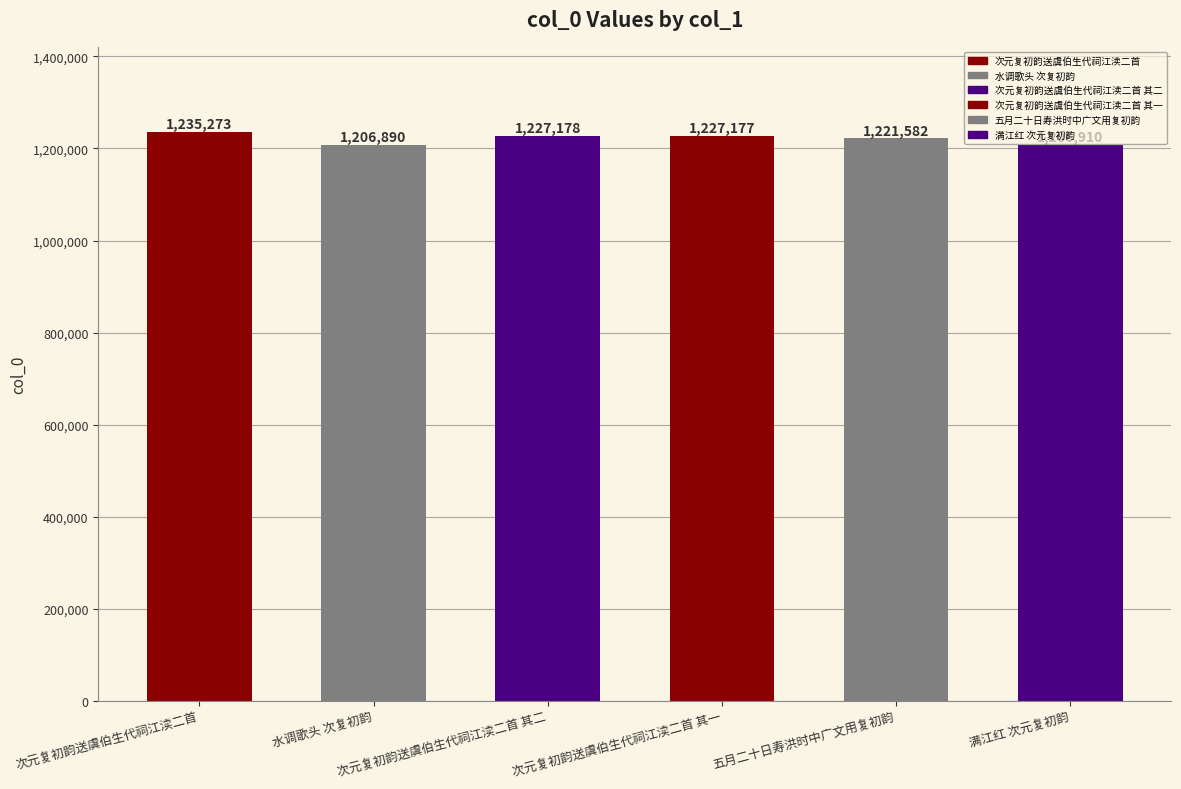

Reading left to right, what are all the values shown in this chart?

次元复初韵送虞伯生代祠江渎二首=1235273	水调歌头 次复初韵=1206890	次元复初韵送虞伯生代祠江渎二首 其二=1227178	次元复初韵送虞伯生代祠江渎二首 其一=1227177	五月二十日寿洪时中广文用复初韵=1221582	满江红 次元复初韵=1206910